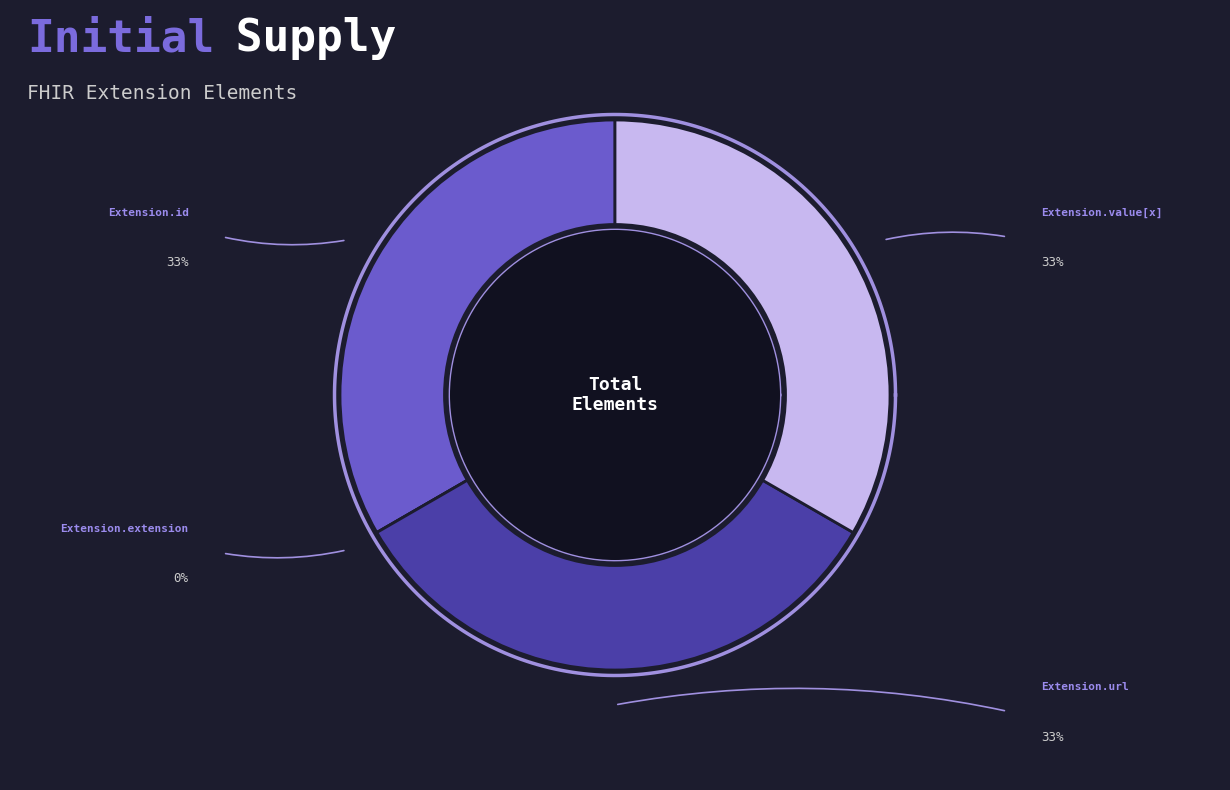

Is it true that Extension.value[x] is 33% of the pie?

True